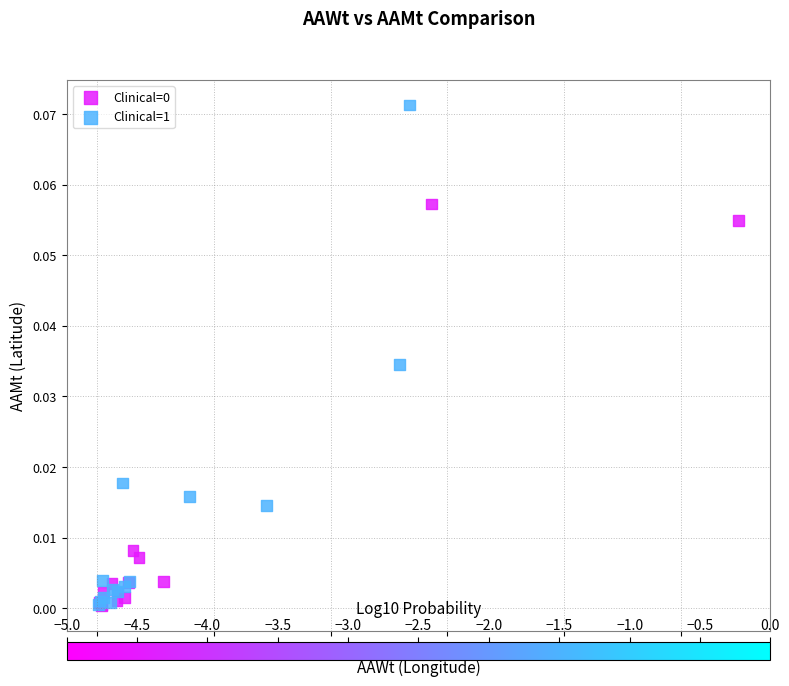

Which series has the widest spread of Y values?

Clinical=1